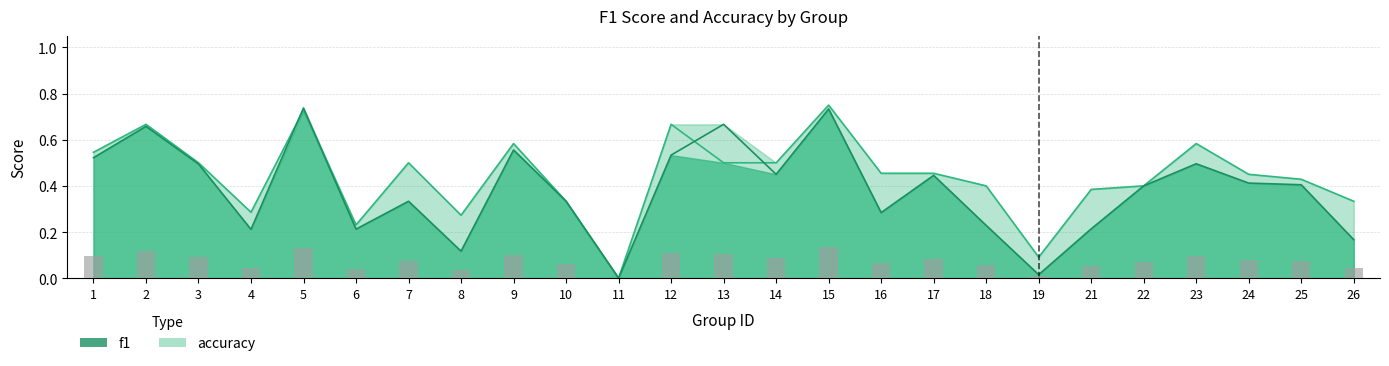

At how many categories does at least one series exceed 0?

24